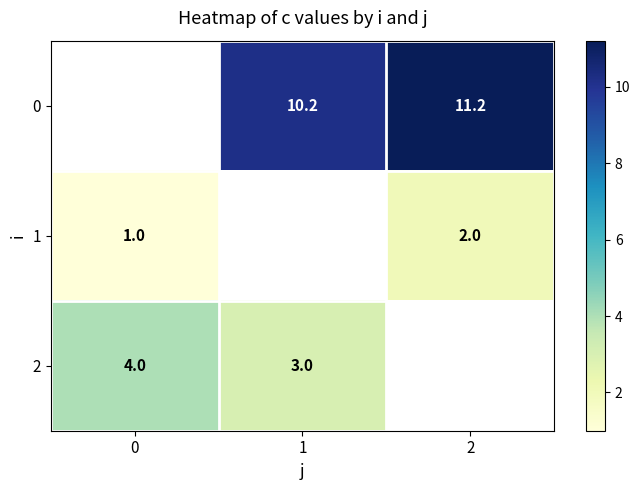

What is the difference between the 1 values at 2 and 0?

1.0